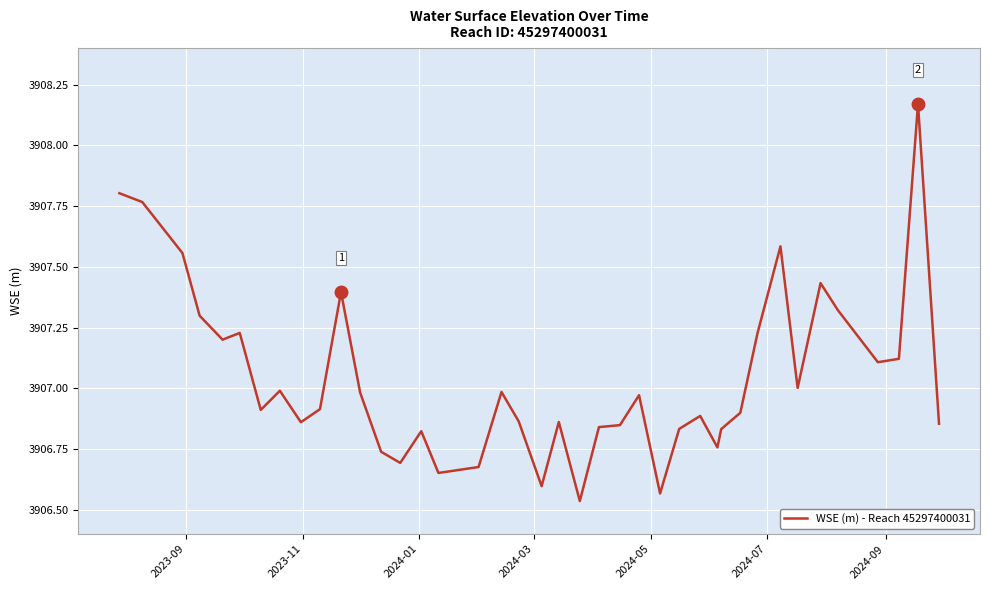

What is the difference between the maximum and minimum values?

1.6